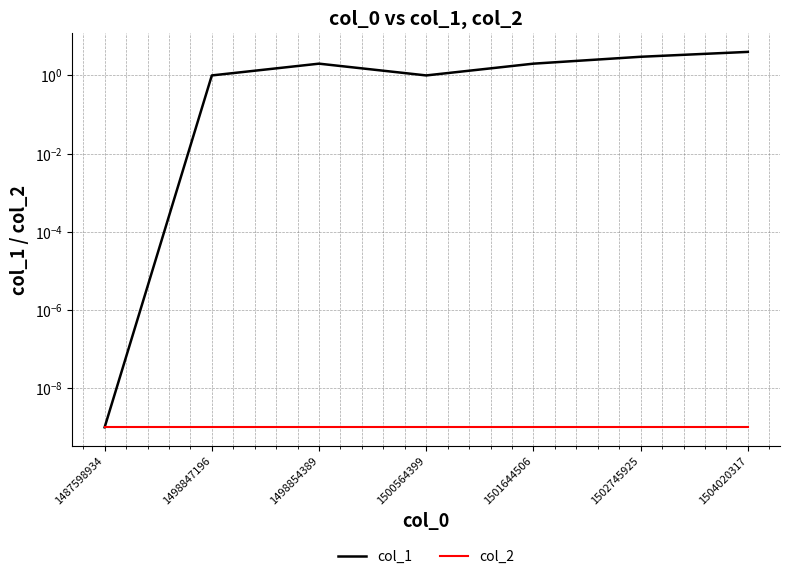

What is the value of the col_1 point at the 4th from the left?

1.0